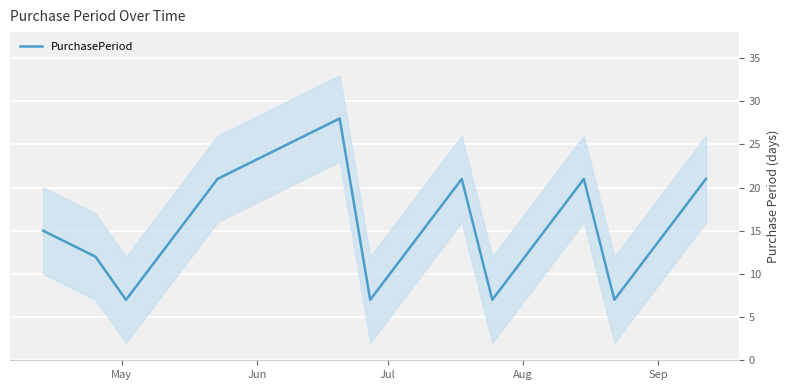

How many lines are shown in the chart?

1